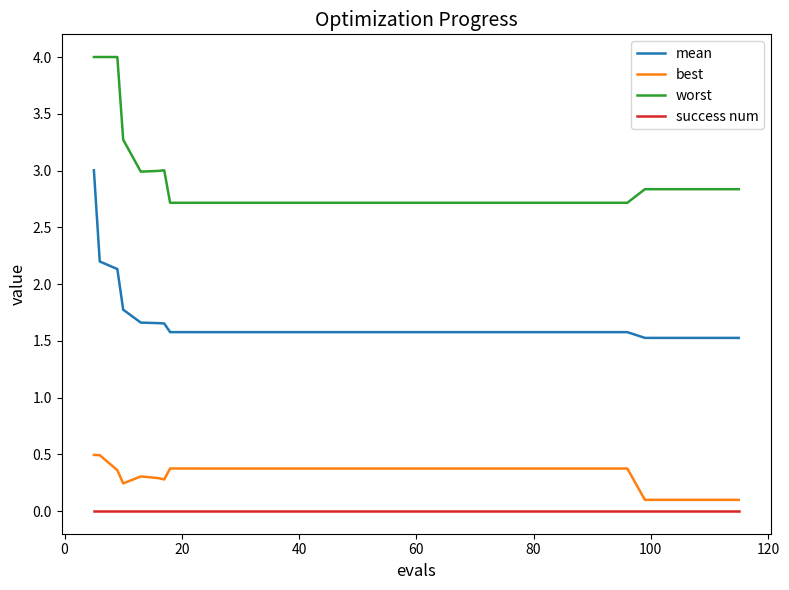

How many series are shown in this chart?

4